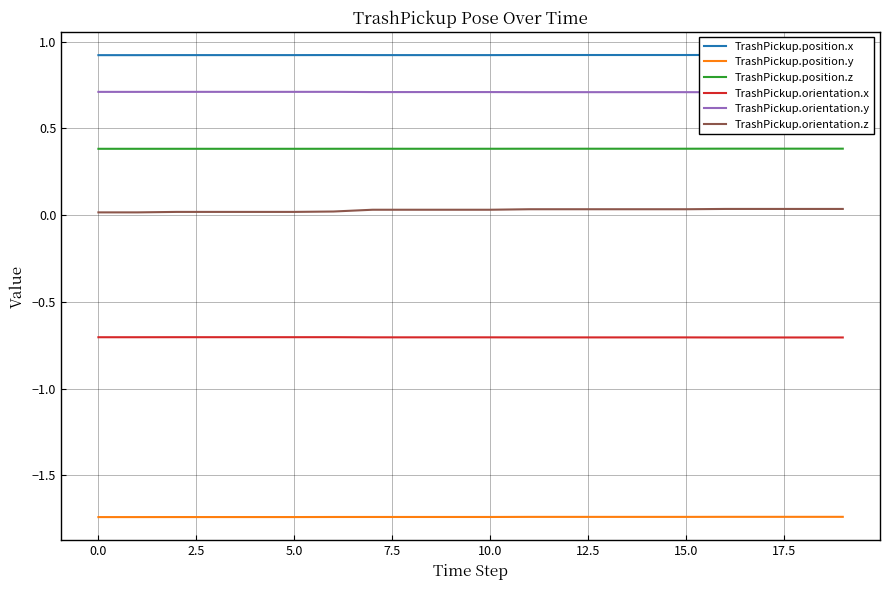

What is the minimum value for TrashPickup.orientation.x?

-0.7